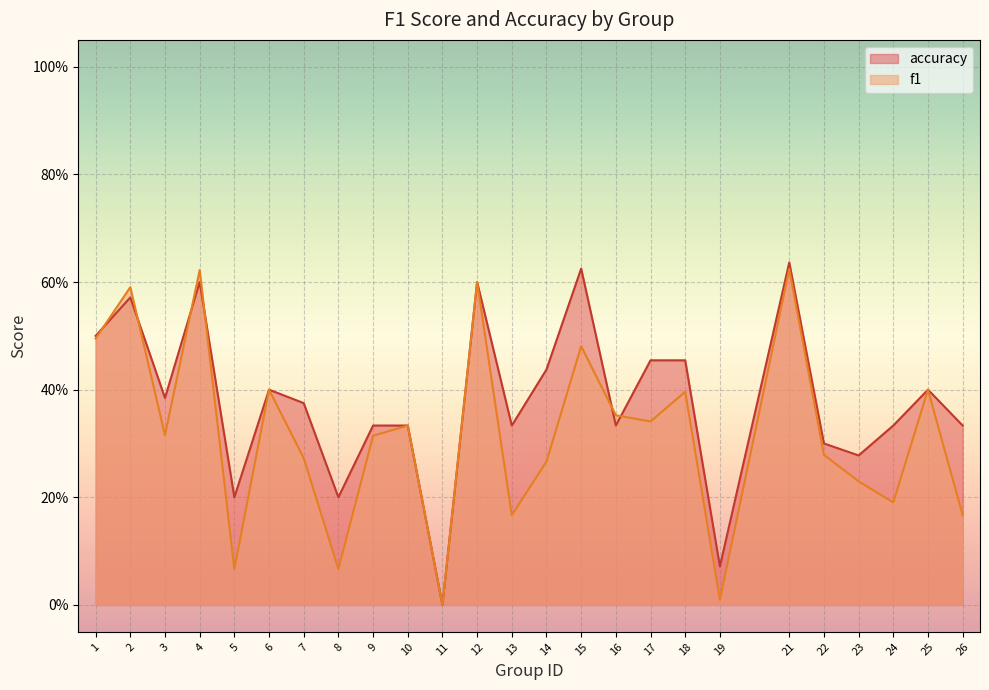

Between 17 and 21, which is larger?

21